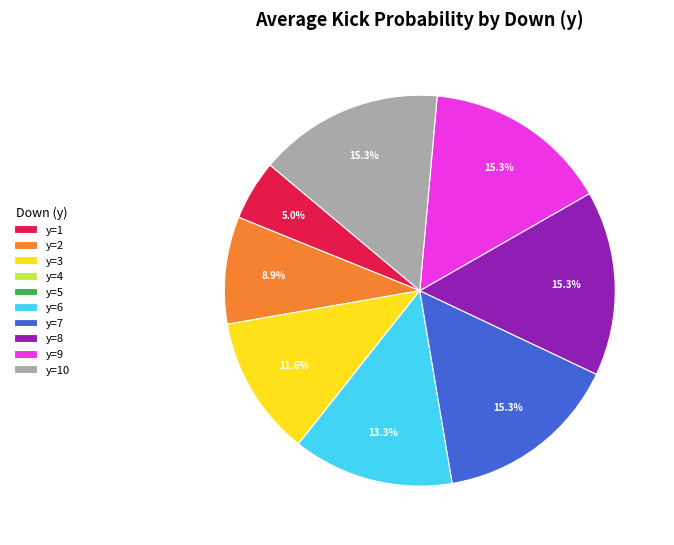

Does y=1 represent more than half of the total?

No